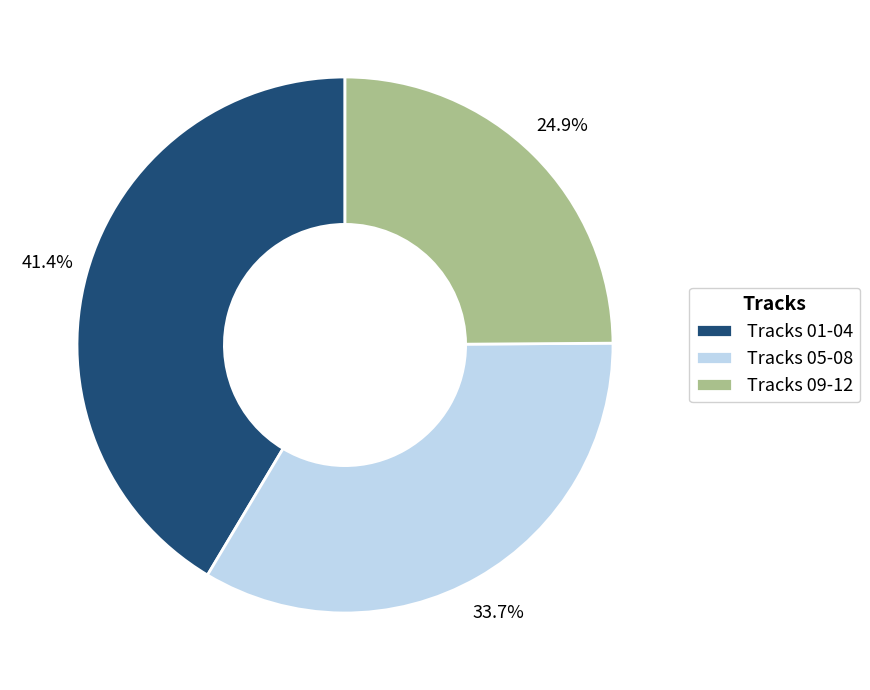

Does Tracks 09-12 represent more than half of the total?

No